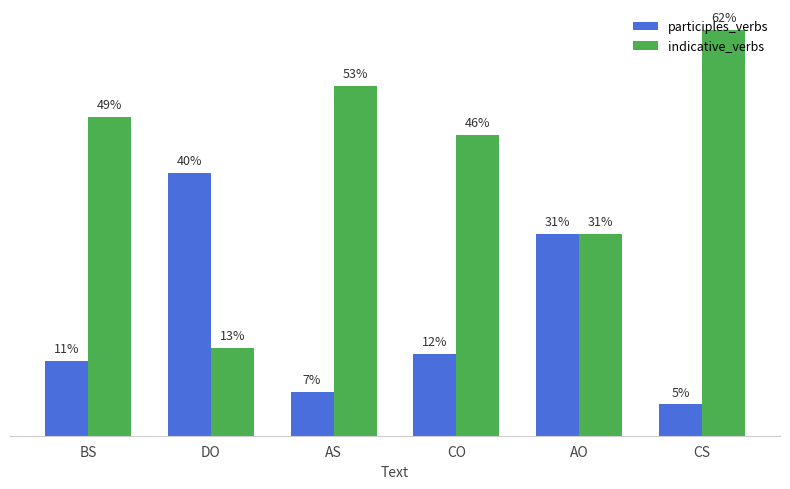

What position from the right is AS?

4